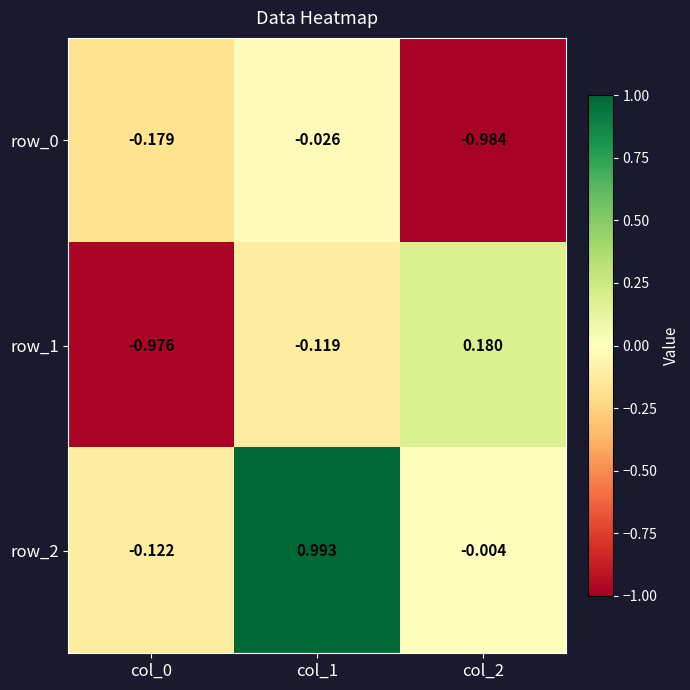

True or false: row_1 has a value of -0.7 at col_0.

False